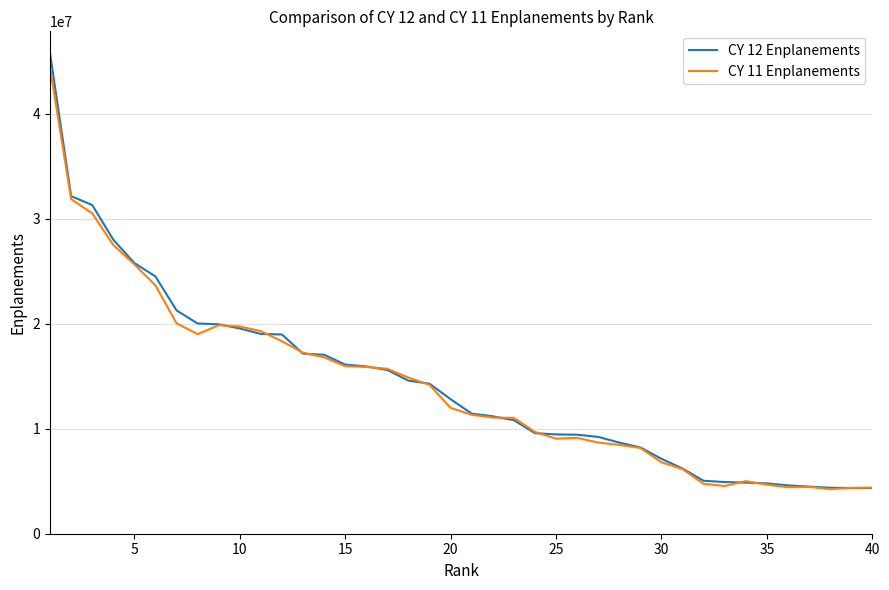

What is the minimum value for CY 12 Enplanements?

4346941